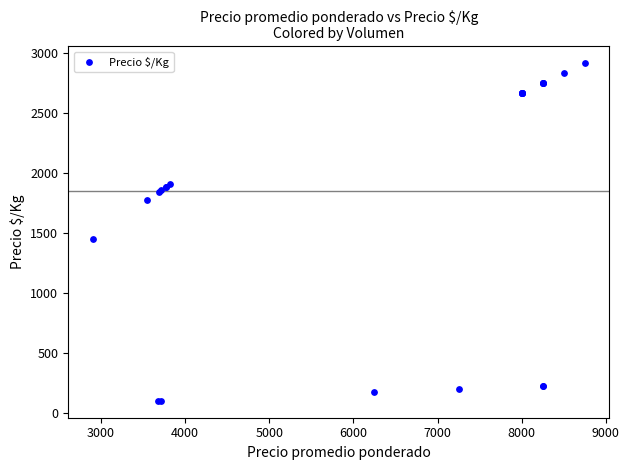

What Y value in the scatter plot is closest to 1509?

1450